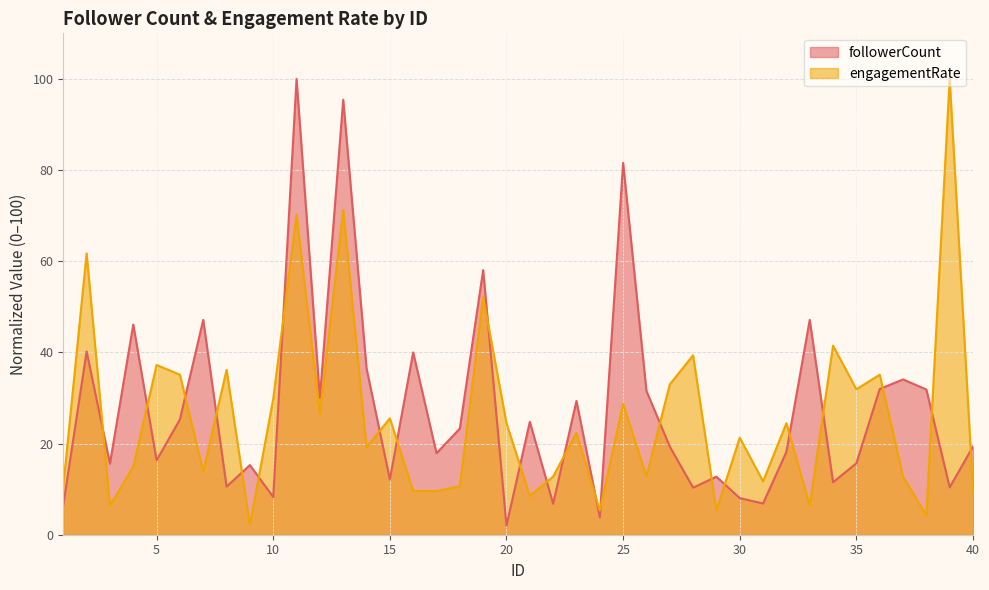

Which series changed the most between 37 and 39?

engagementRate